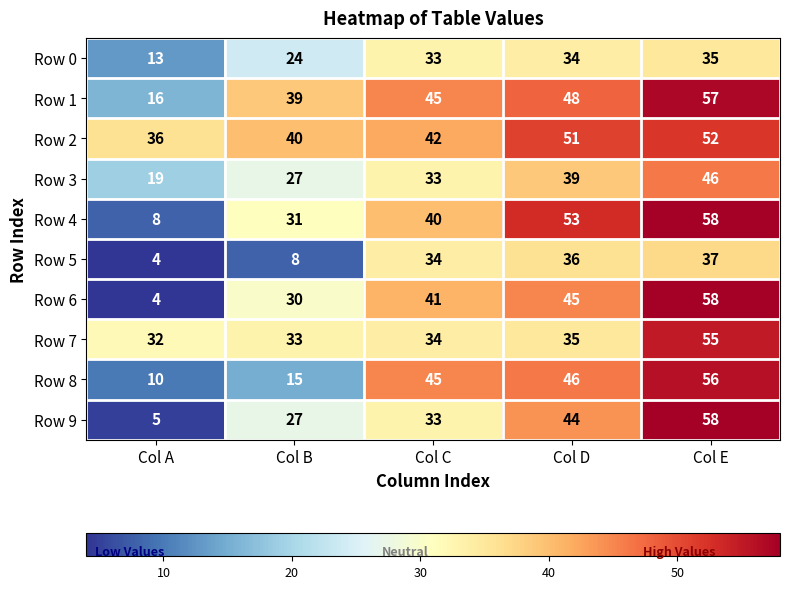

The value of Row 4 at Col E is 58. True or false?

True